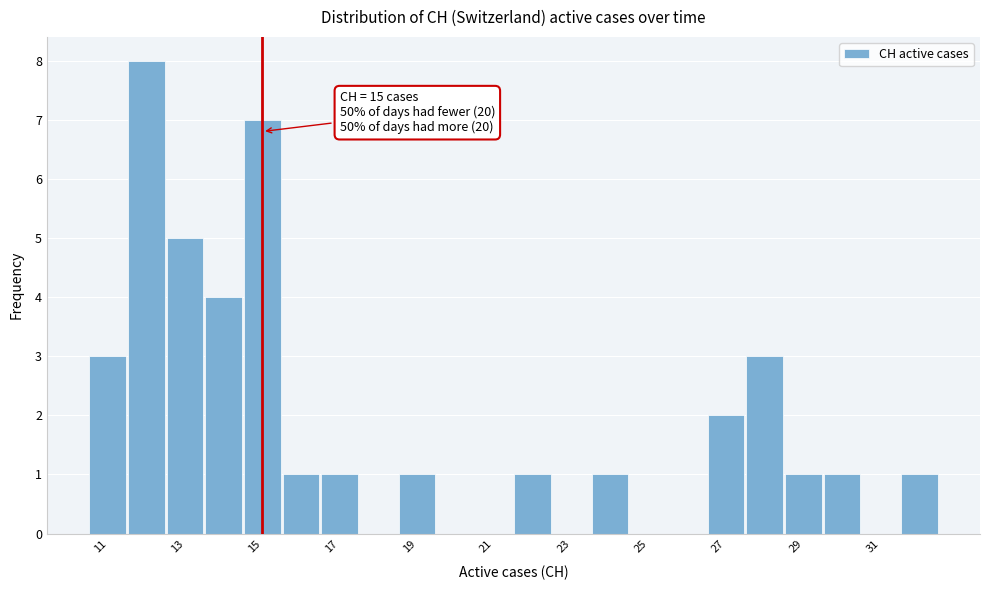

Over which range of the x-axis is the bar tallest?

11.5 to 12.5